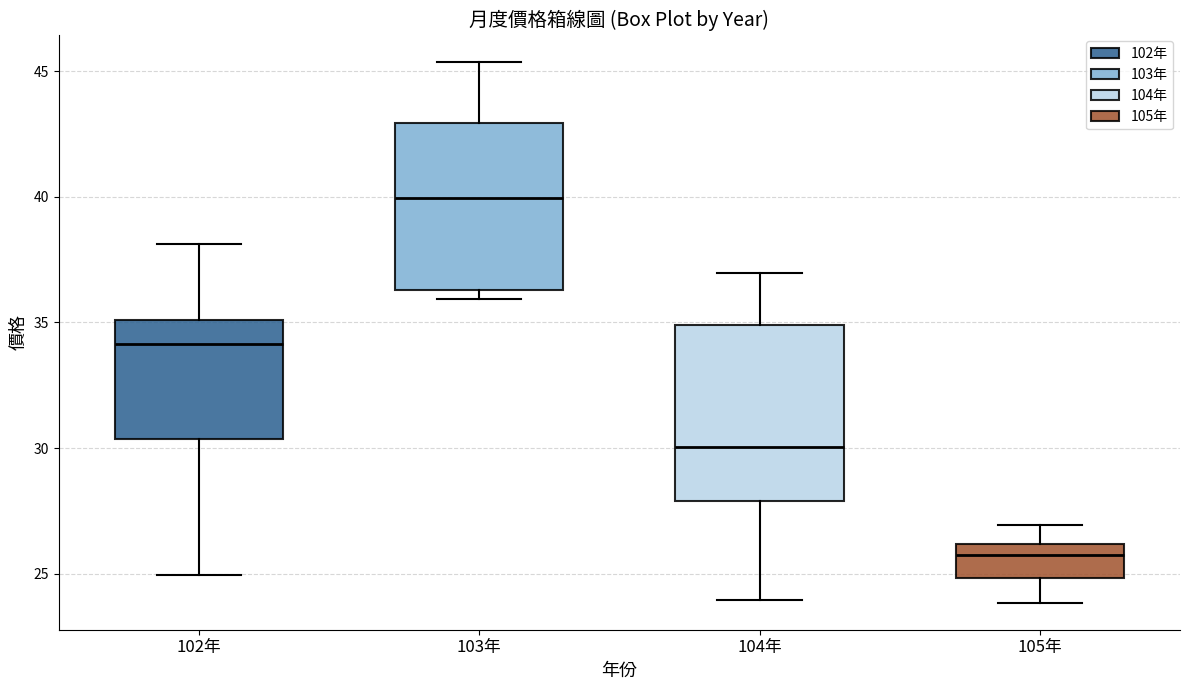

Reading left to right, transcribe this box plot: for each box, give where its median line is, the range the box spans, and where its two whiskers end, as read against the y-axis. The values are not printed on the chart, so give them approximately, as read against the axis.

102年: median 34.0, box 30.5 to 35.0, whiskers 25.0 to 38.0
103年: median 40.0, box 36.5 to 43.0, whiskers 36.0 to 45.5
104年: median 30.0, box 28.0 to 35.0, whiskers 24.0 to 37.0
105年: median 26.0 (just below the box's upper edge), box 25.0 to 26.0, whiskers 24.0 to 27.0